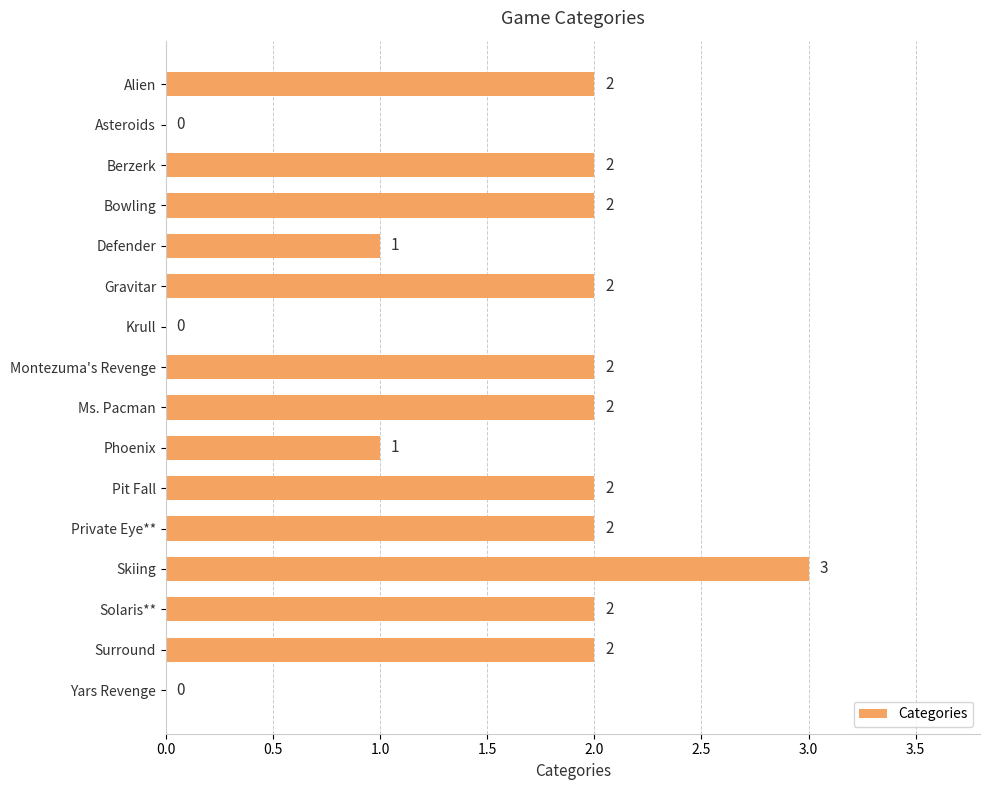

Approximately how many times larger is the value at Defender compared to Gravitar?

0.5